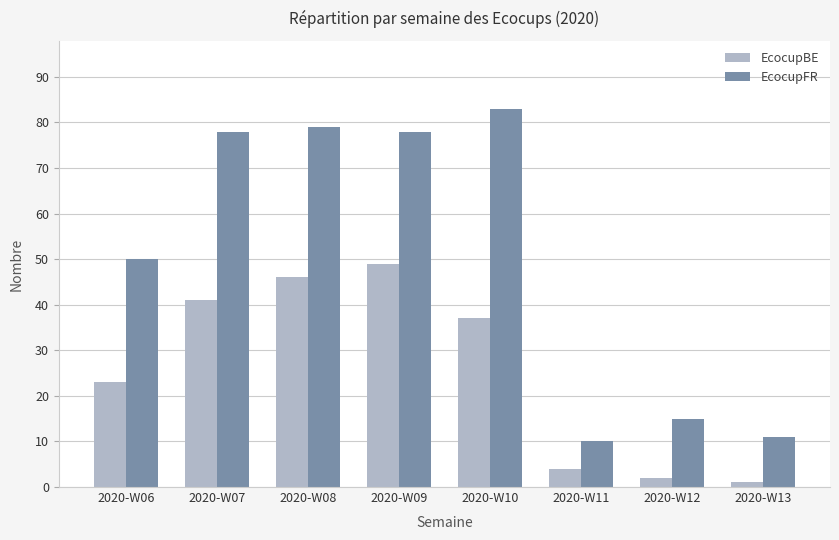

At how many categories does at least one series exceed 24?

5